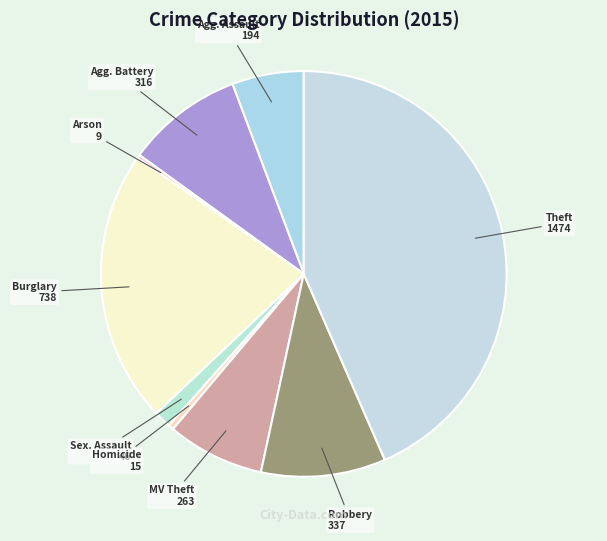

How many segments does this pie chart have?

9